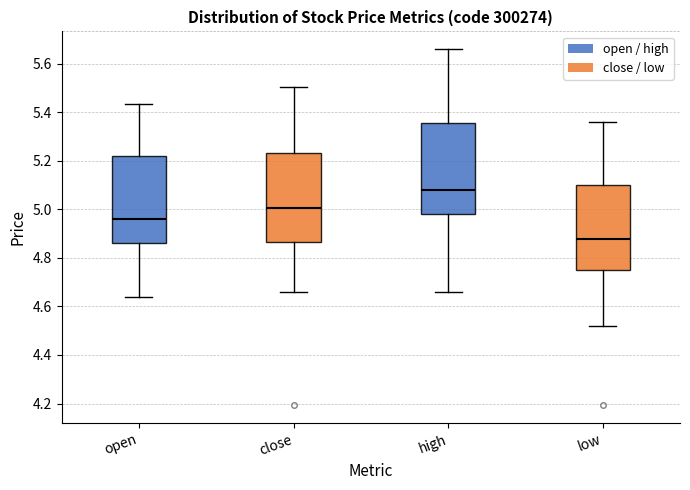

Which box has the highest median line?

high